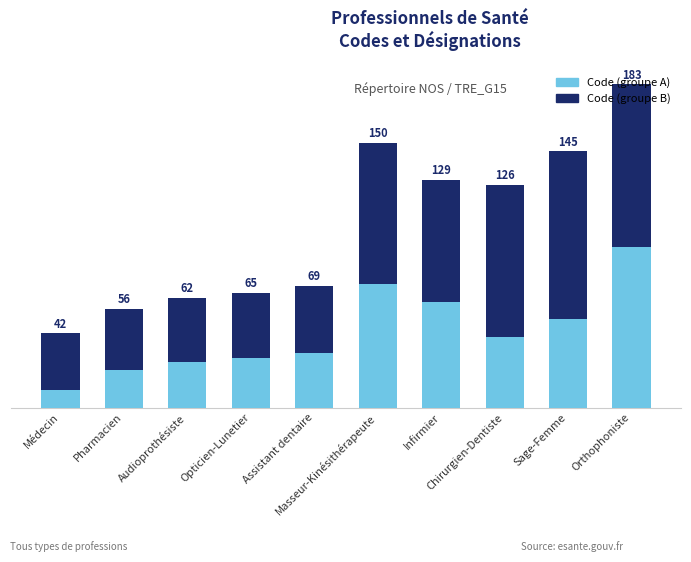

What is the label of the 5th bar from the left?

Assistant dentaire